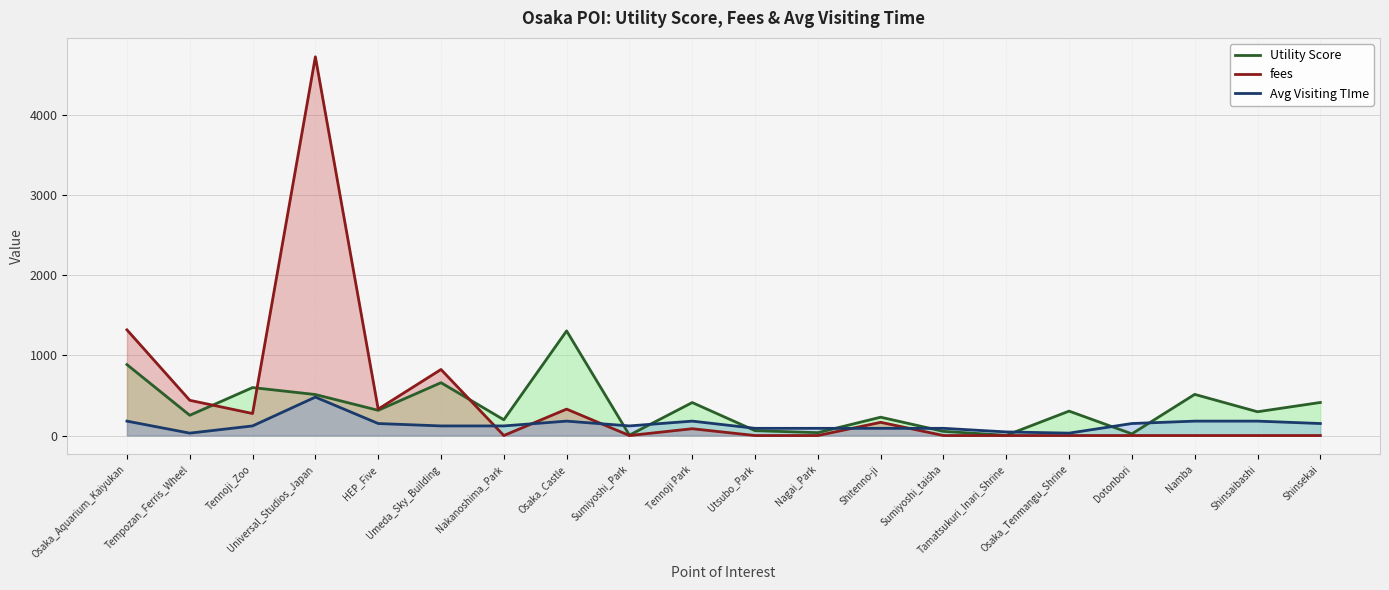

At how many categories does at least one series exceed 3145?

1